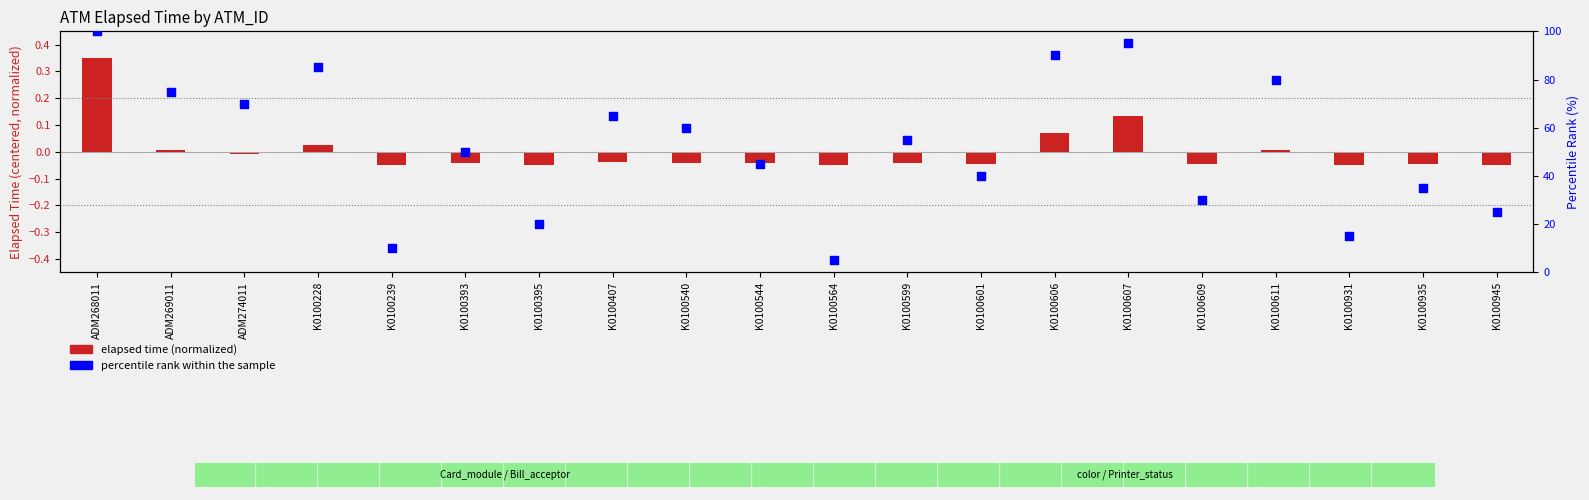

What are all the series names shown in the legend?

elapsed time (normalized), percentile rank within the sample